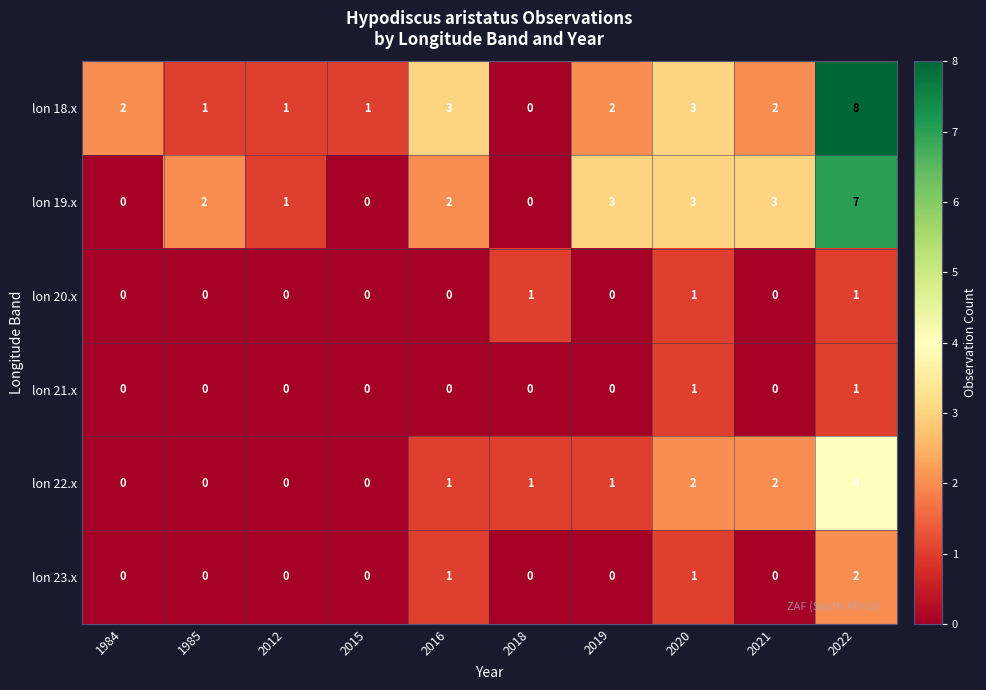

Which series has the largest range (max minus min)?

lon 18.x